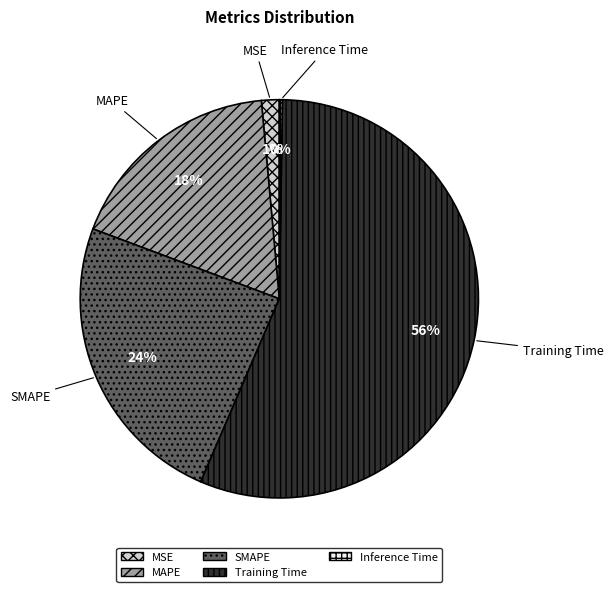

Does Training Time account for over 50% of the chart?

Yes